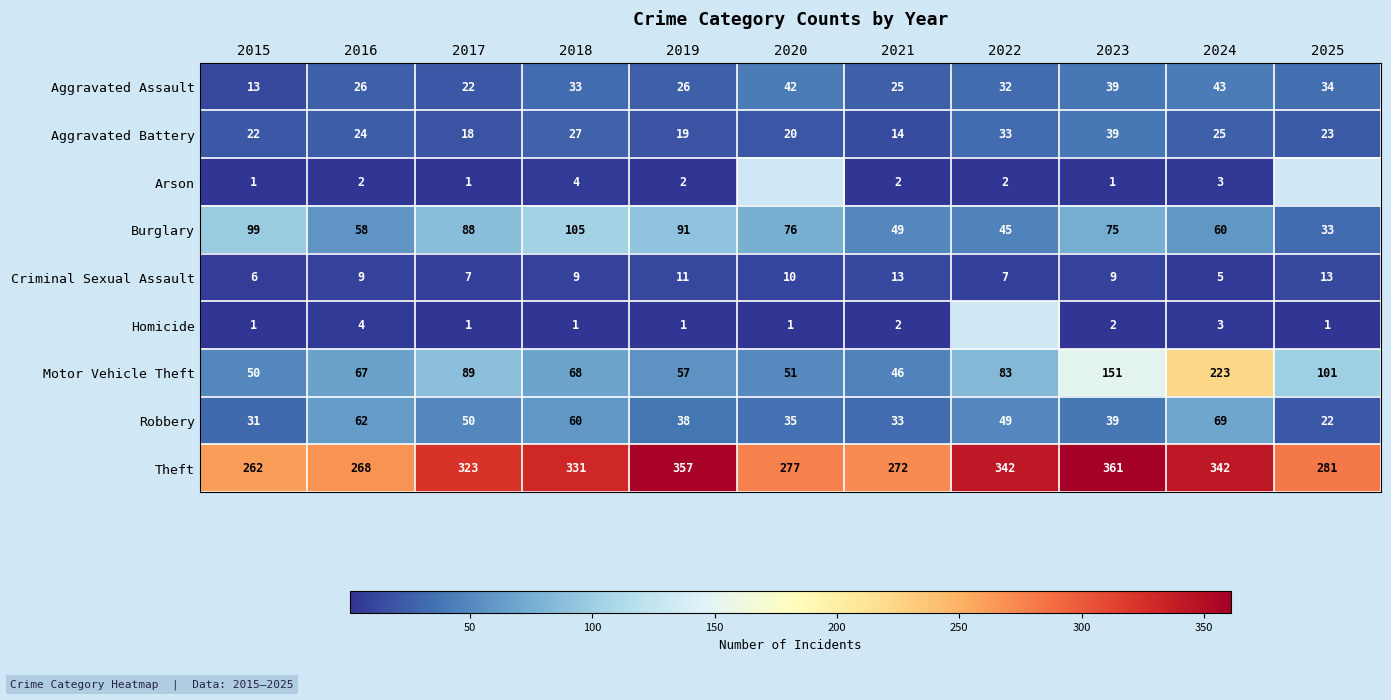

True or false: Aggravated Battery has a value of 31 at 2025.

False